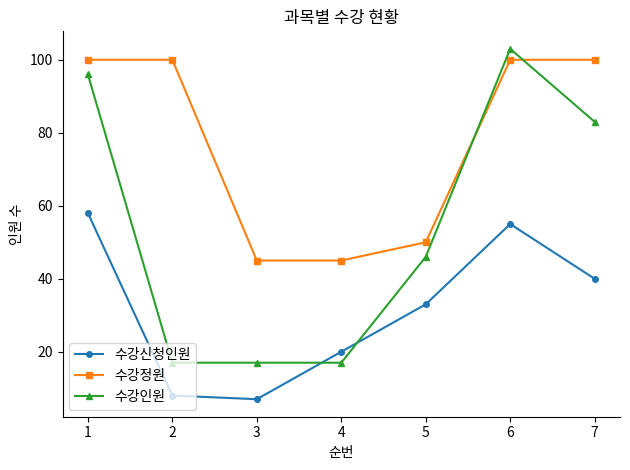

Which series has the largest range (max minus min)?

수강인원